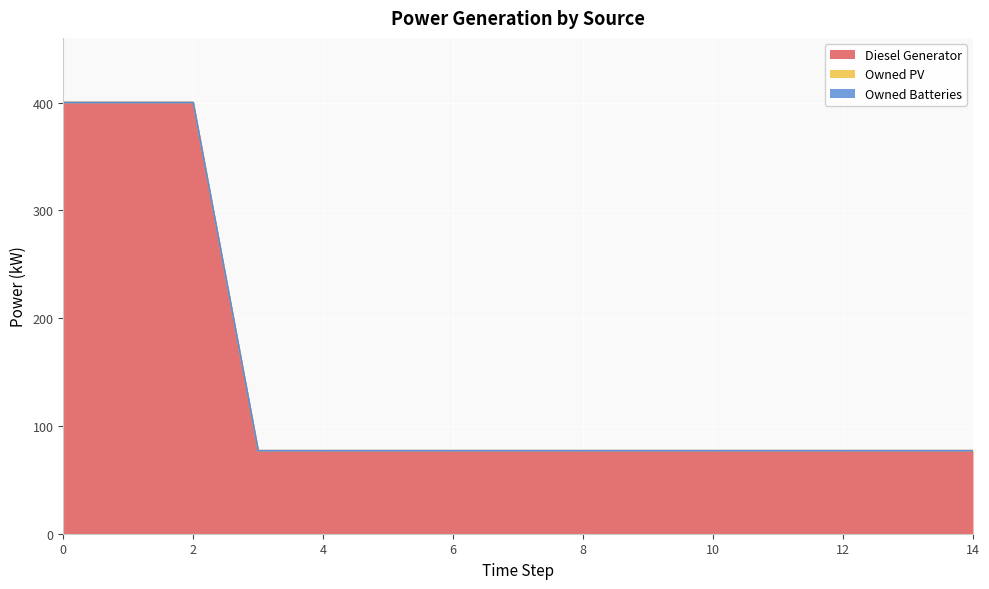

What is the maximum value shown in the chart?

400.0